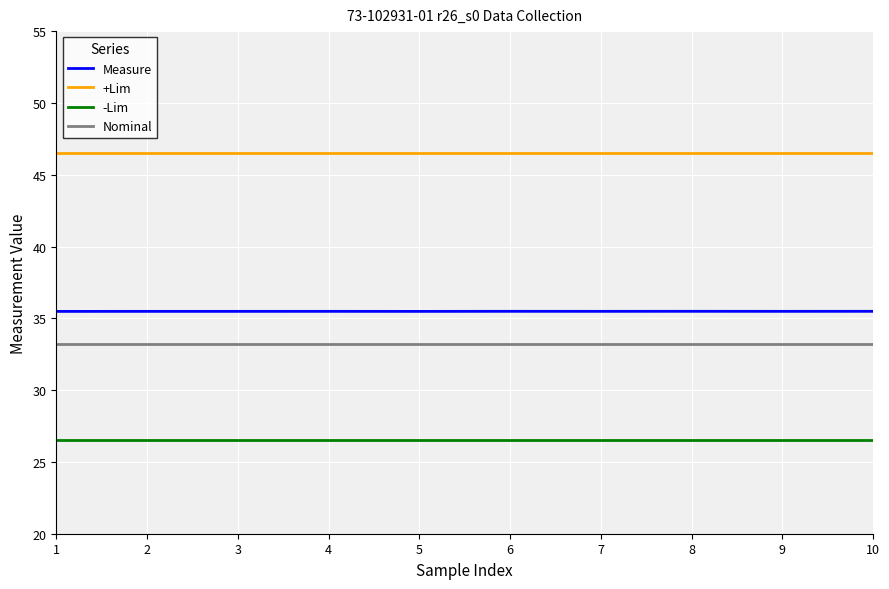

What is the sum of the Measure values at 4 and 5?

71.0